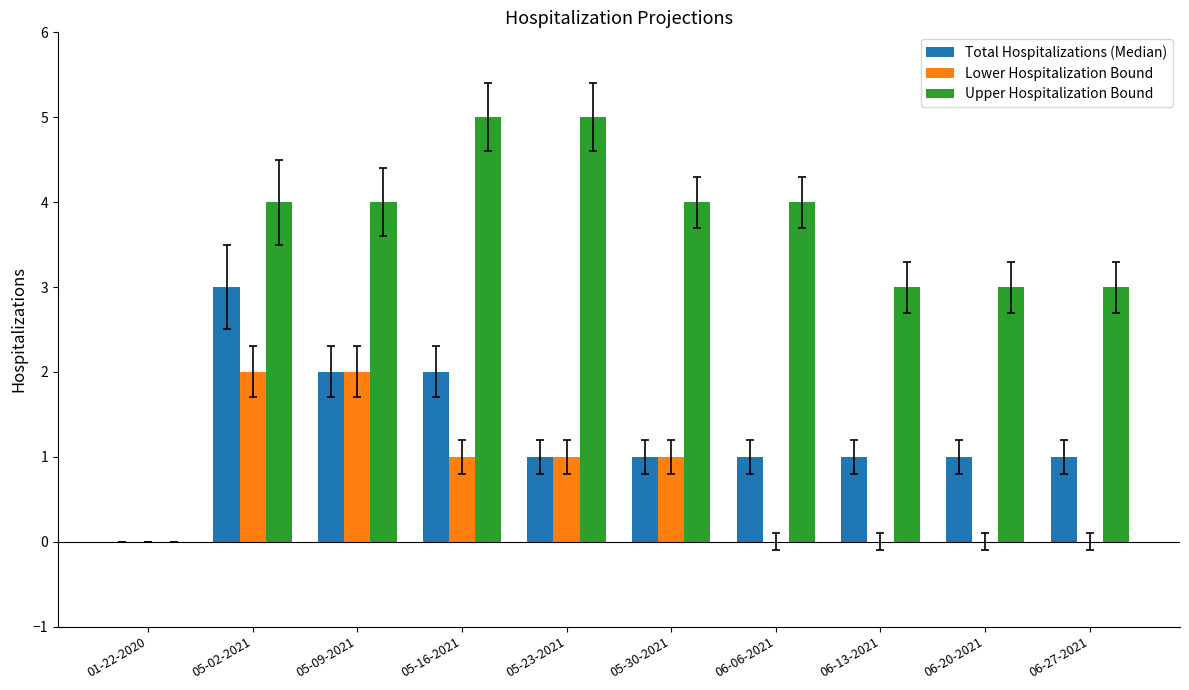

At which category is the sum across all series the highest?

05-02-2021